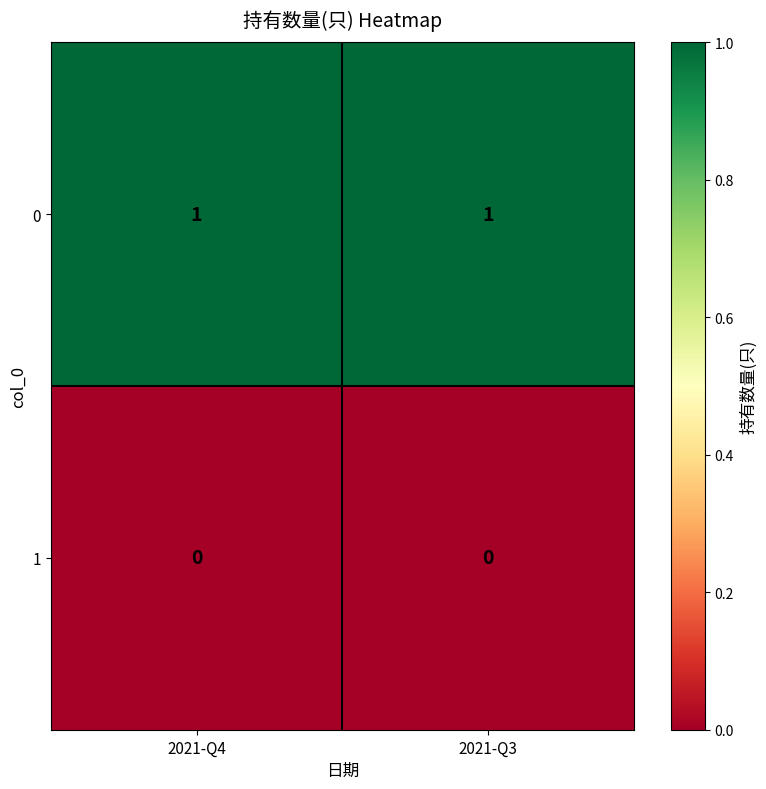

The 0 series shows 2 at 2021-Q4. True or false?

False